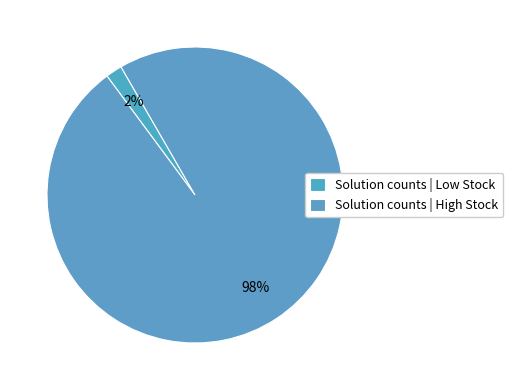

Count the number of slices in the pie.

2